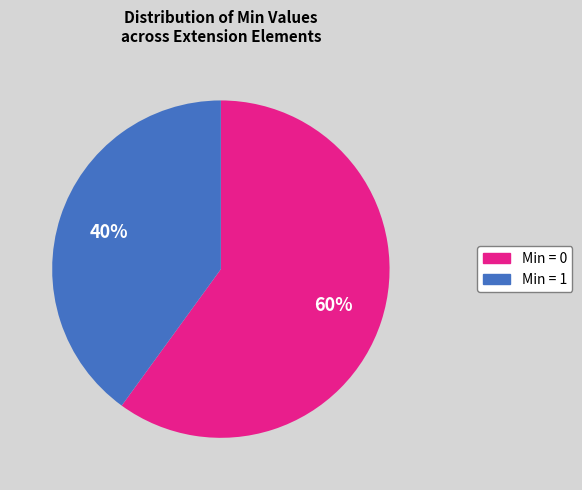

Does any single category account for the majority?

Yes